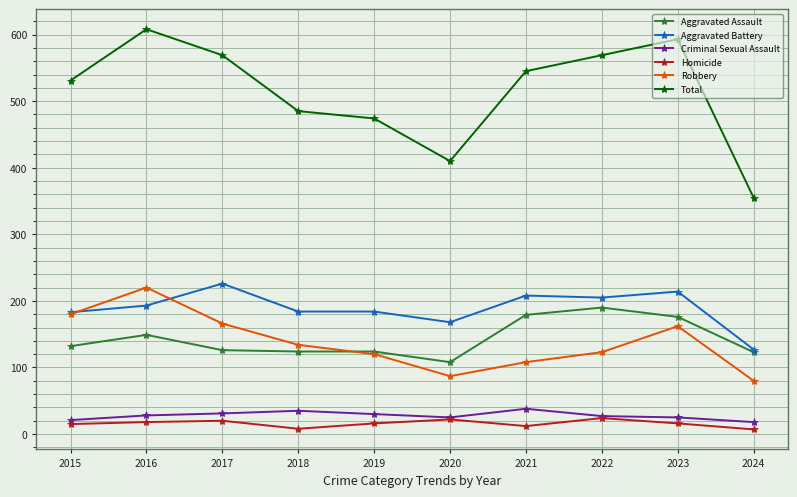

At how many categories does at least one series exceed 553?

4